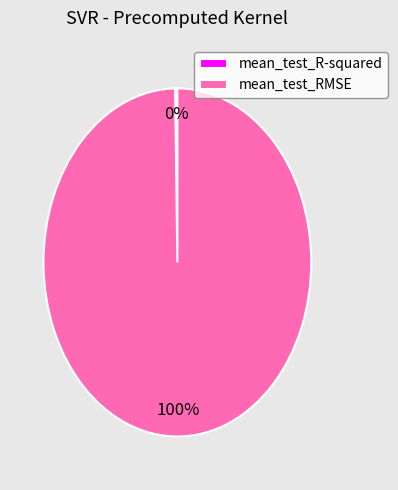

To the nearest percent, what is the average slice percentage?

50%